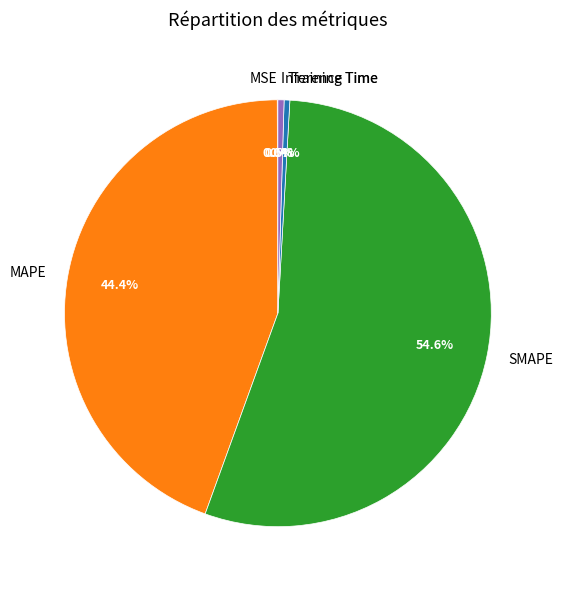

True or false: MAPE accounts for 38% of the total.

False